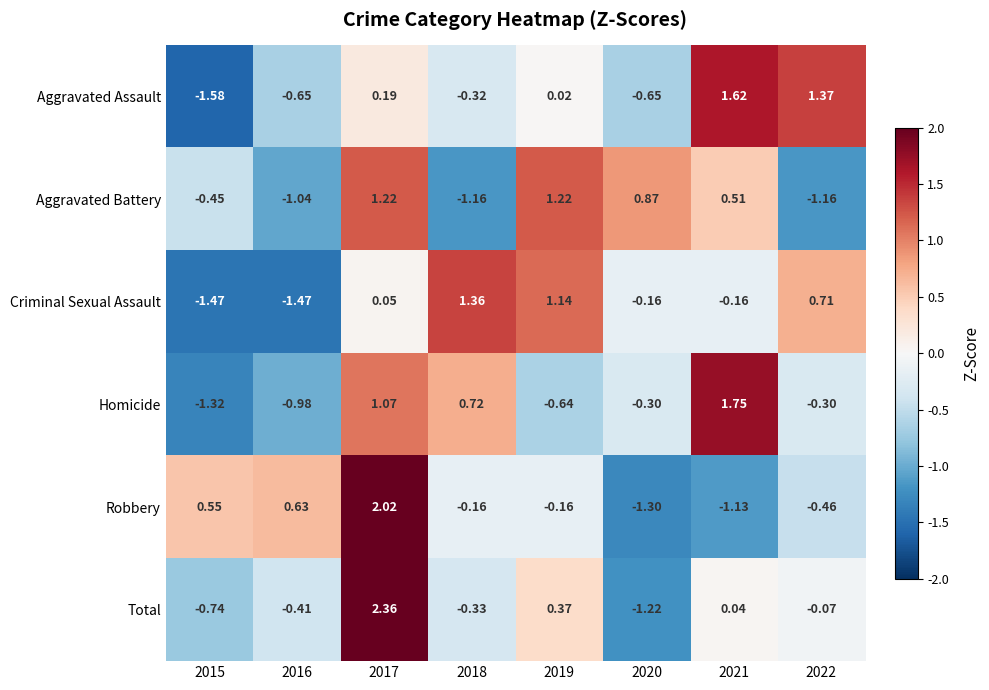

List the series in order of their peak value, highest first.

Total, Robbery, Homicide, Aggravated Assault, Criminal Sexual Assault, Aggravated Battery